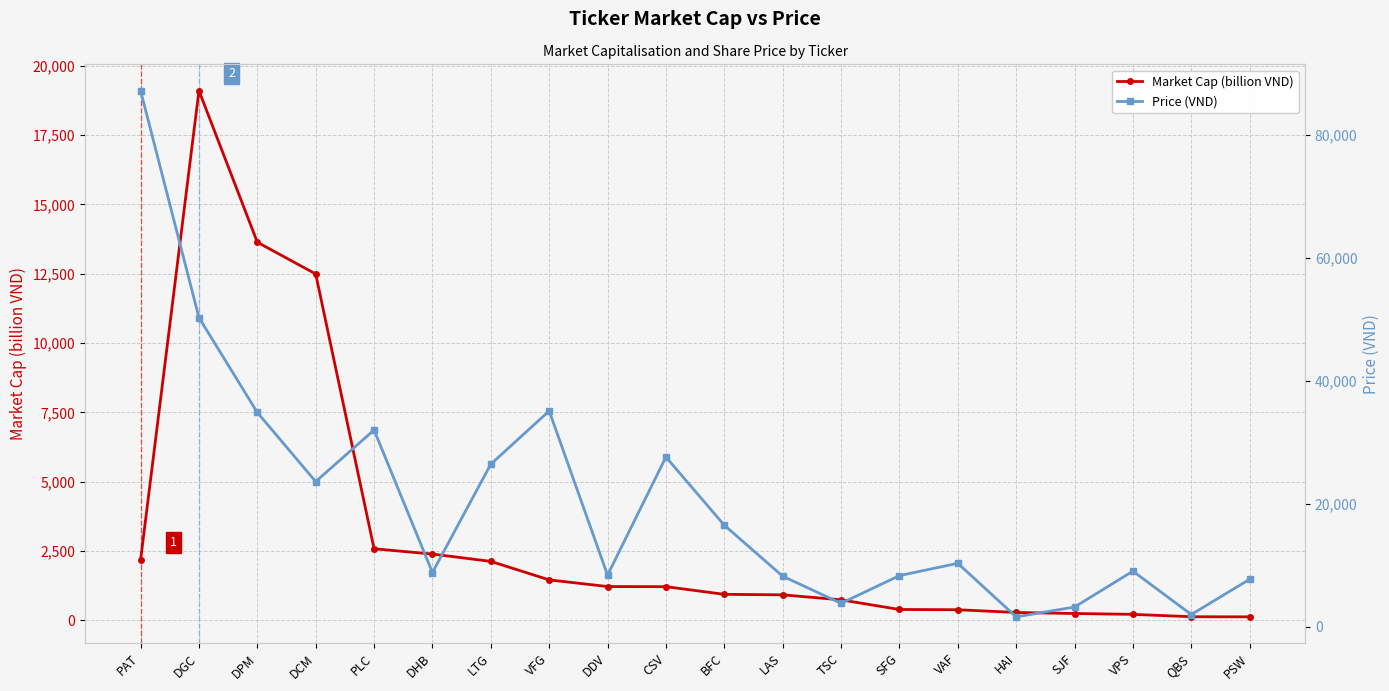

What position from the left is DPM?

3